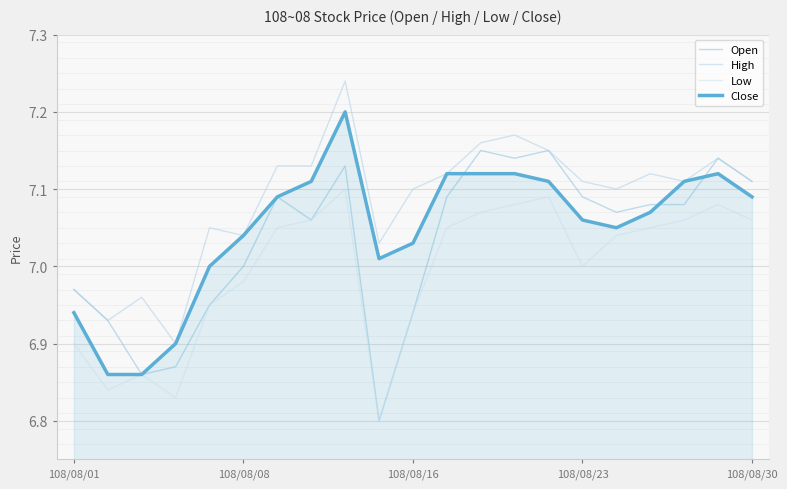

After their last crossing, which series has the higher values: Open or Close?

Open